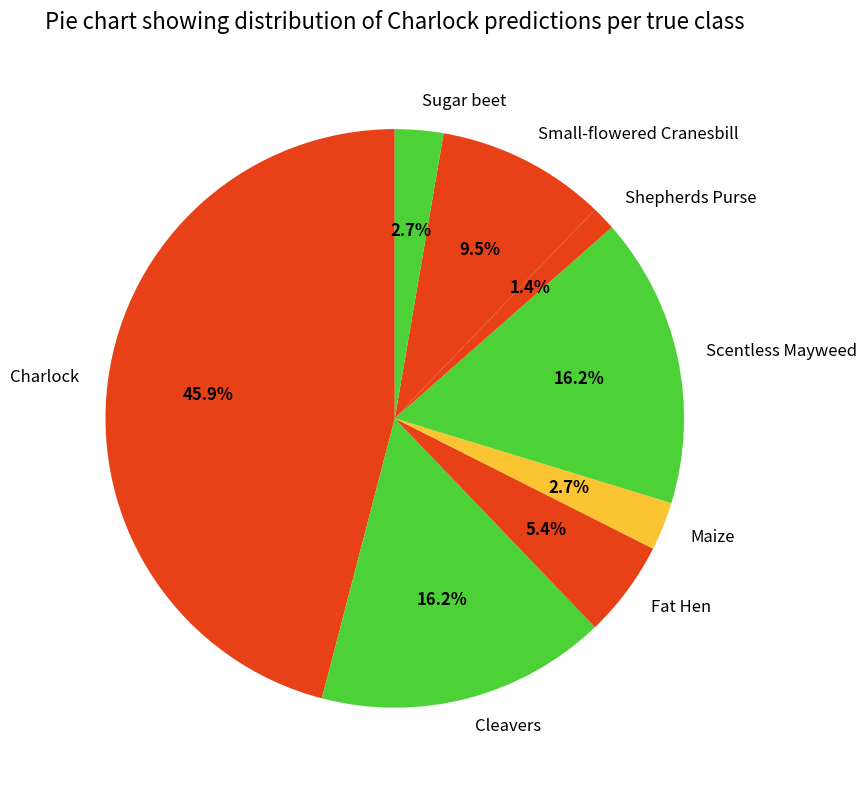

Is there a majority slice in this chart?

No